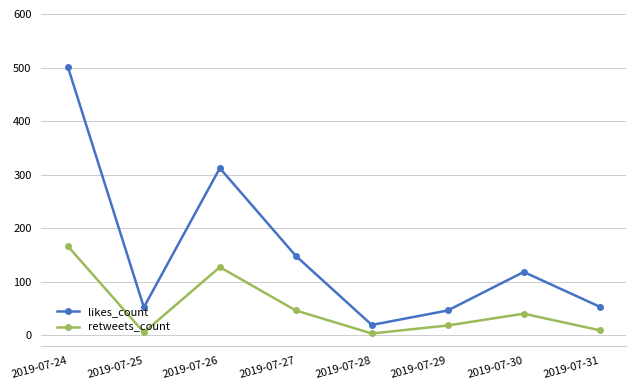

Which series has the widest spread of values?

likes_count